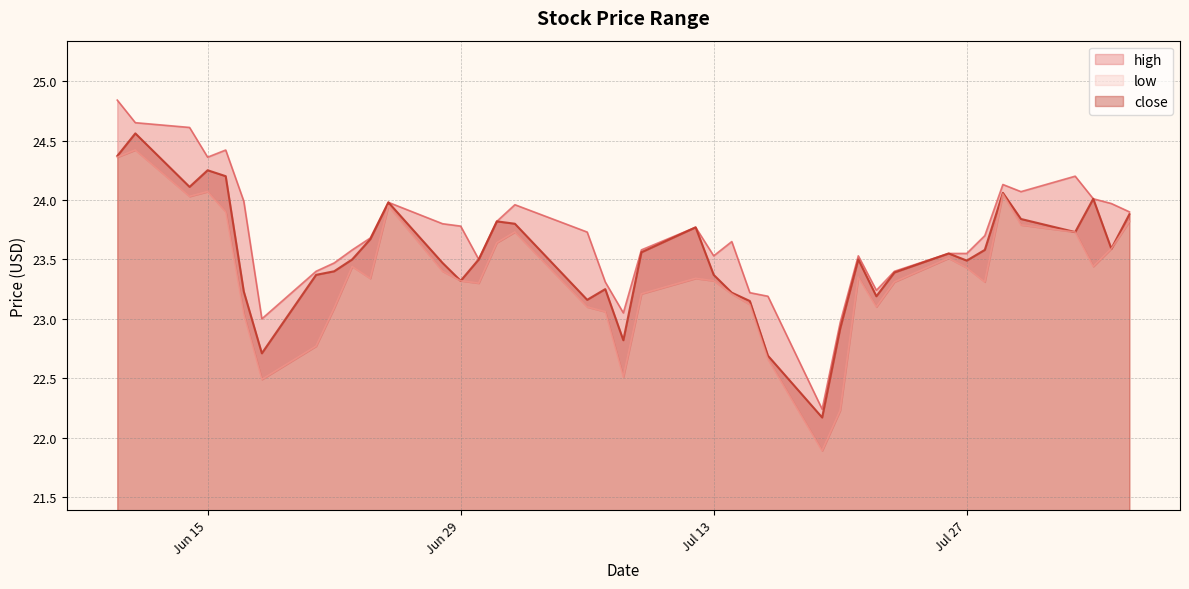

True or false: close has a value of 8.7 at Jun 15.

False